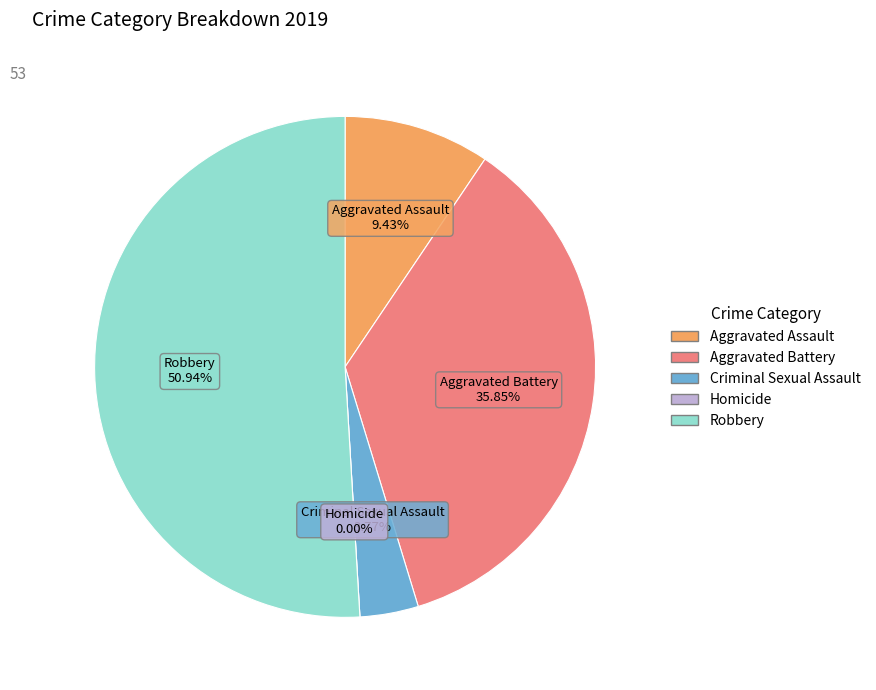

True or false: Robbery accounts for 51% of the total.

True